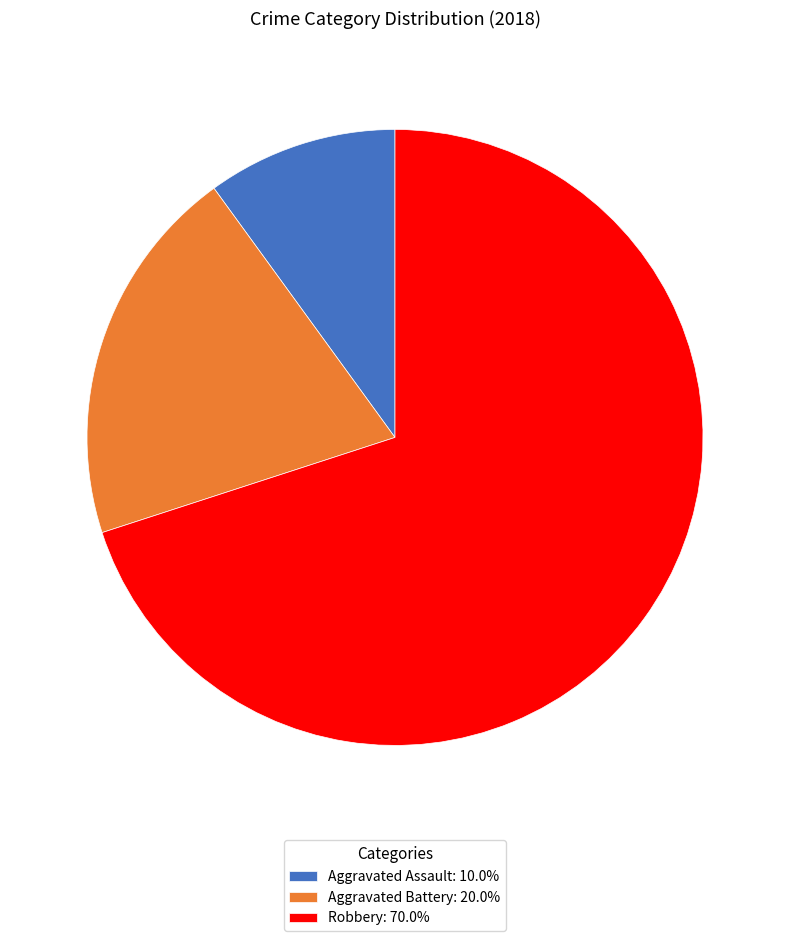

Does Aggravated Assault represent more than half of the total?

No